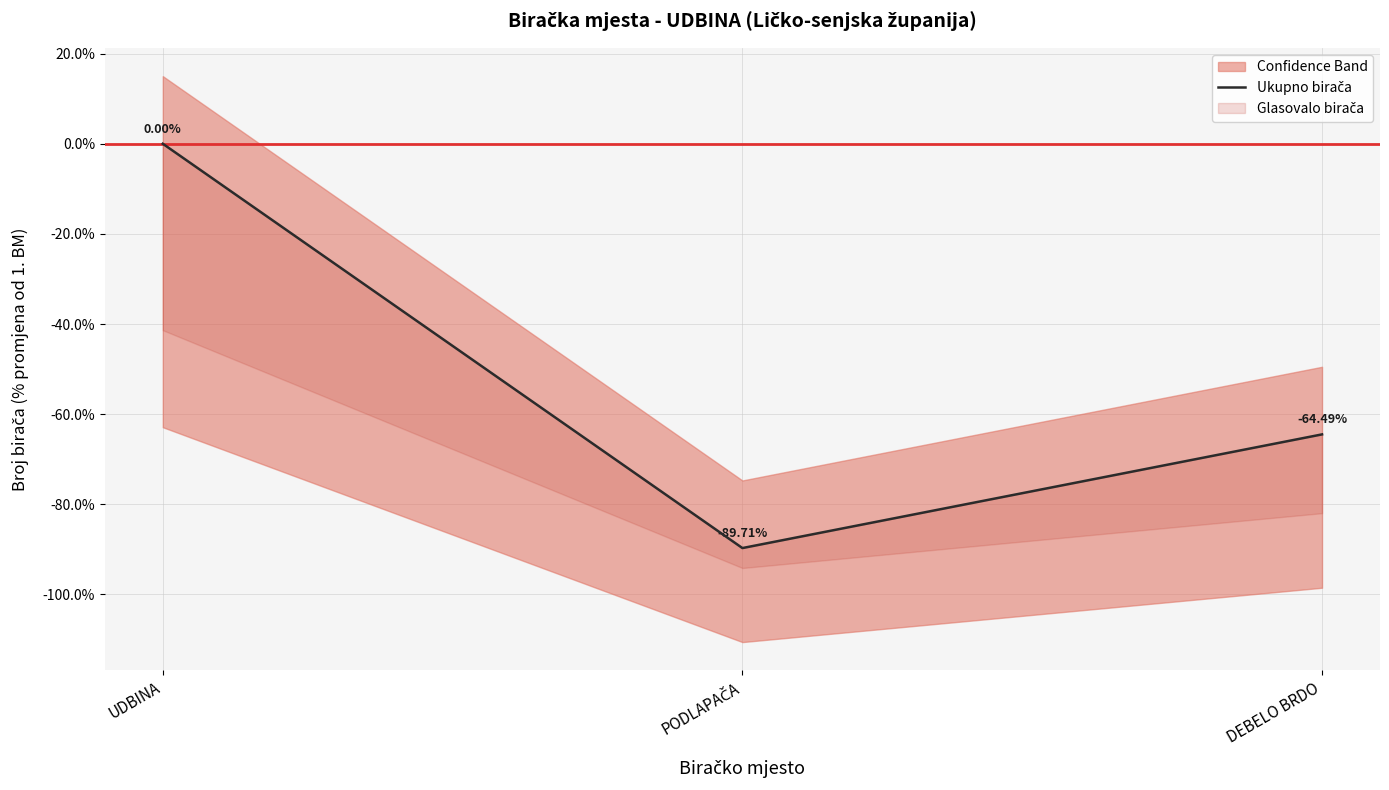

Where does the data first go above -64?

UDBINA